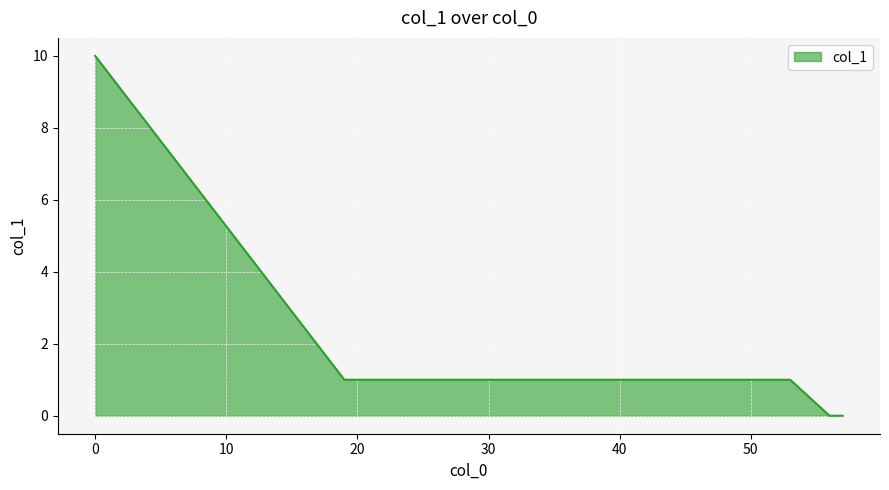

What is the difference between the maximum and minimum values?

10